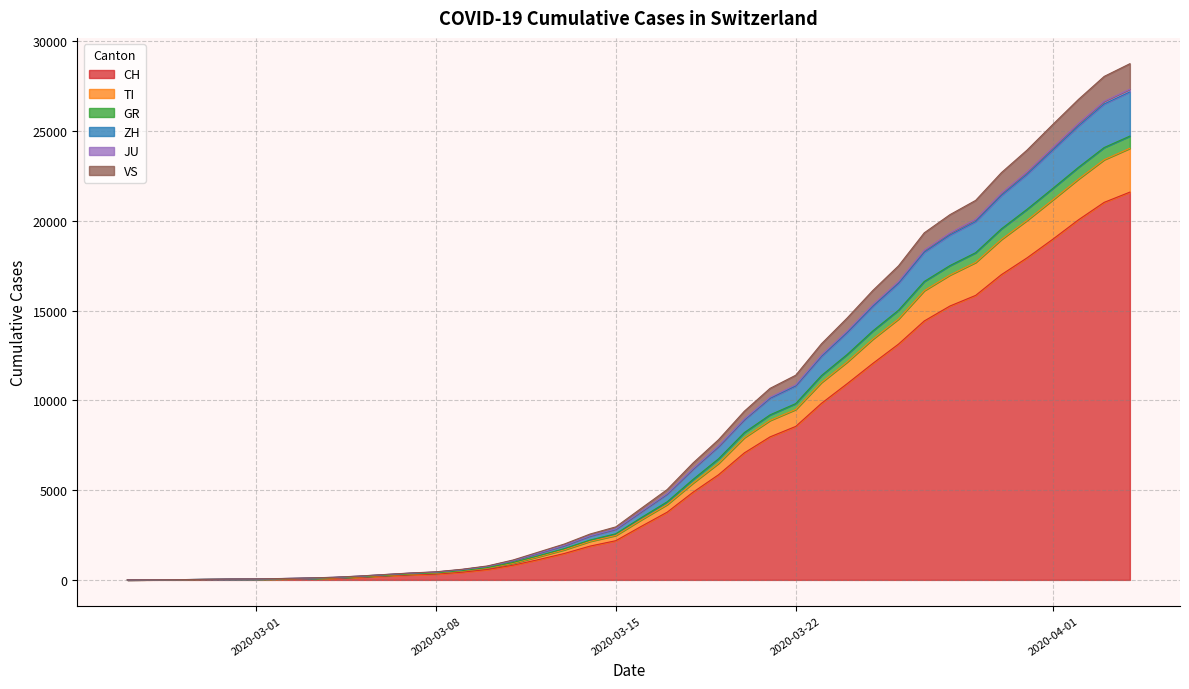

Which series changed the most between 2020-02-28 and 2020-03-02?

JU